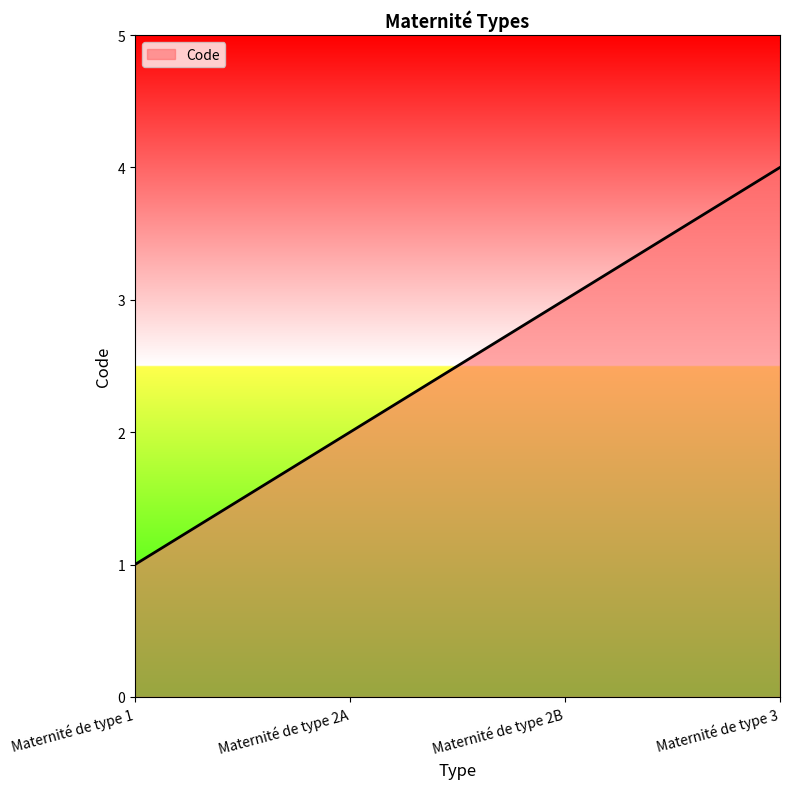

Between Maternité de type 3 and Maternité de type 2B, which is larger?

Maternité de type 3